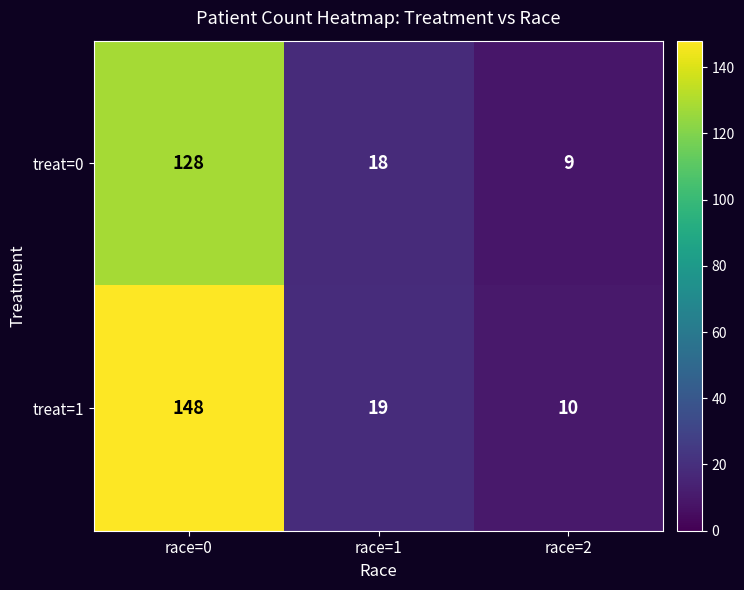

How many data points in treat=0 are less than 18?

1